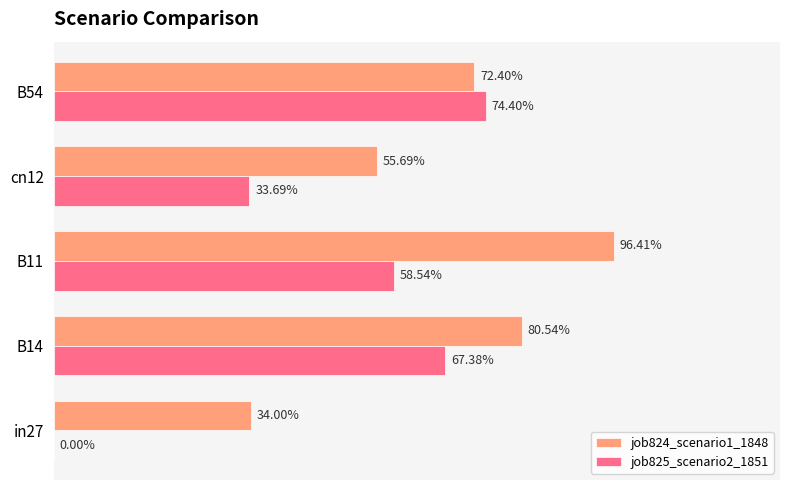

At how many categories does at least one series exceed 0?

5